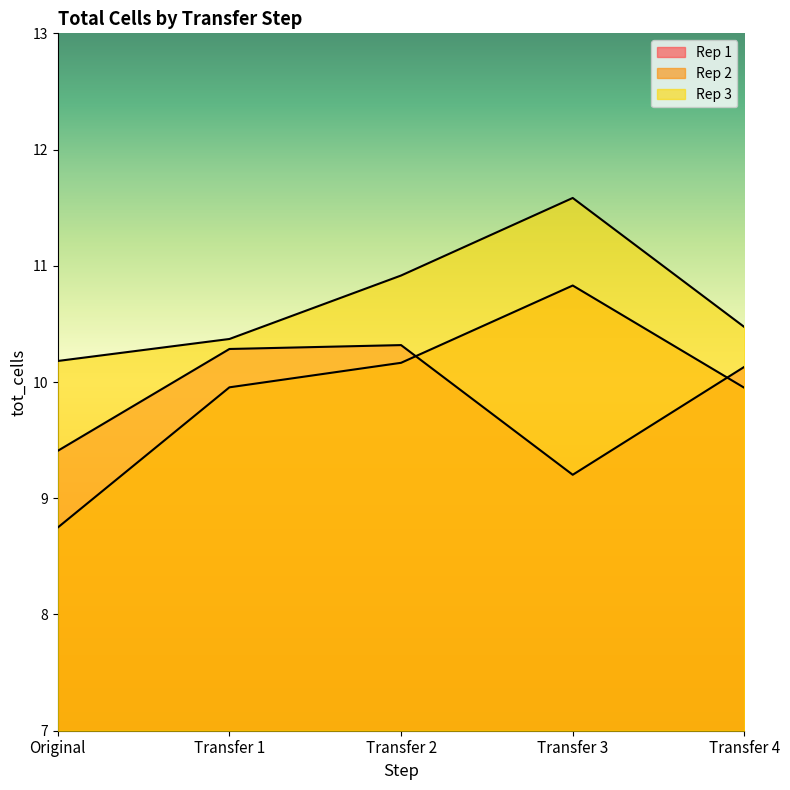

Is the value of Rep 2 at Transfer 1 greater than the value of Rep 1 at Transfer 4?

No